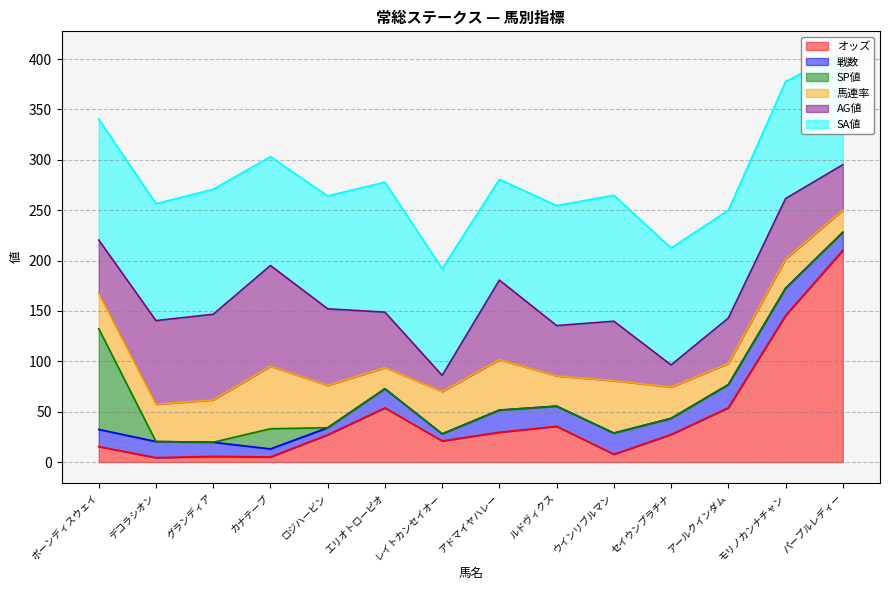

True or false: AG値 has a value of 22.0 at セイウンプラチナ.

True